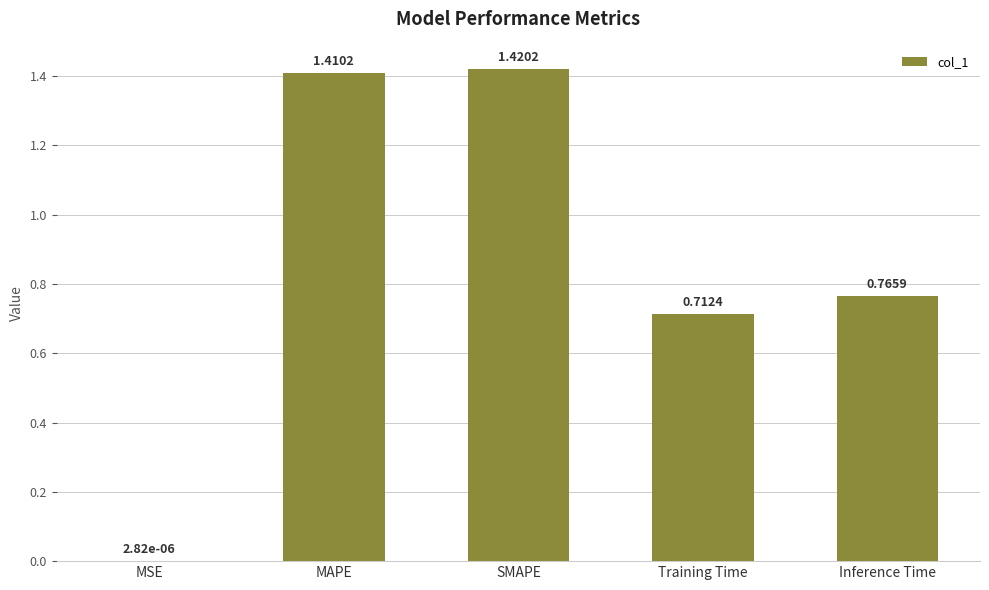

Where is the data nearest to the value 0?

MSE